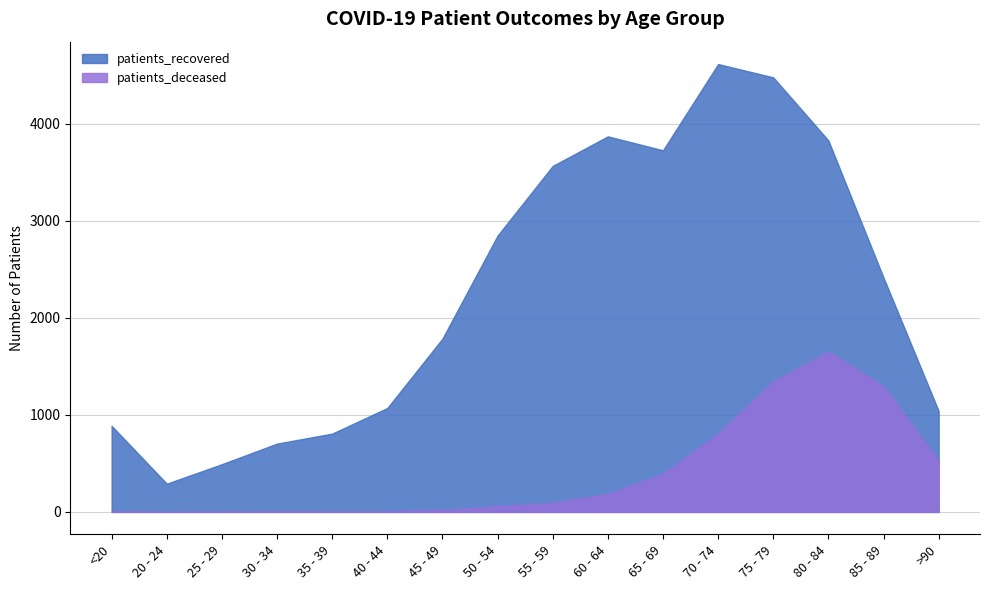

In patients_recovered, how many points are lower than both neighbors (excluding endpoints)?

2